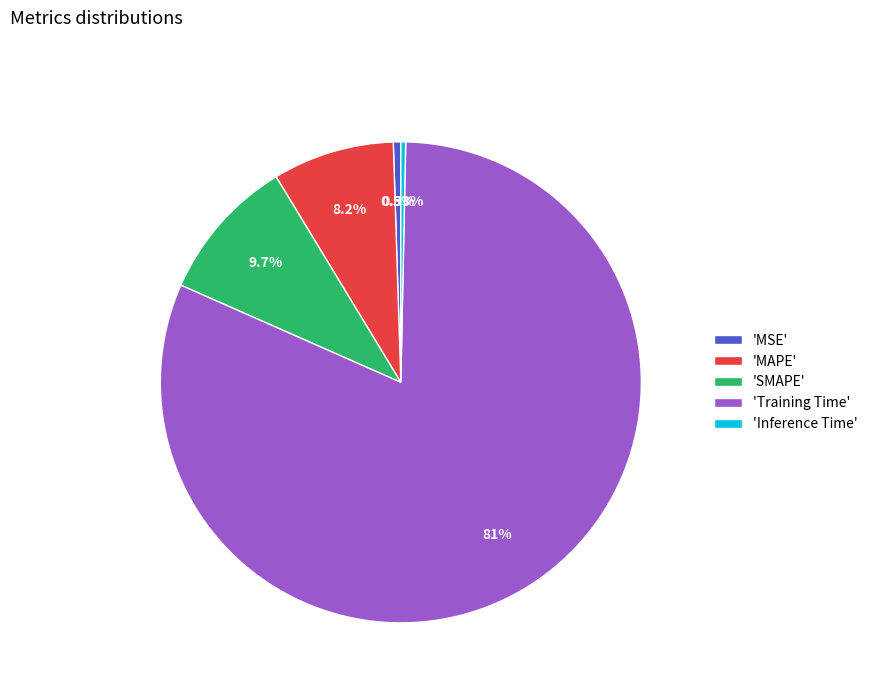

What is the largest slice in the pie chart?

'Training Time'